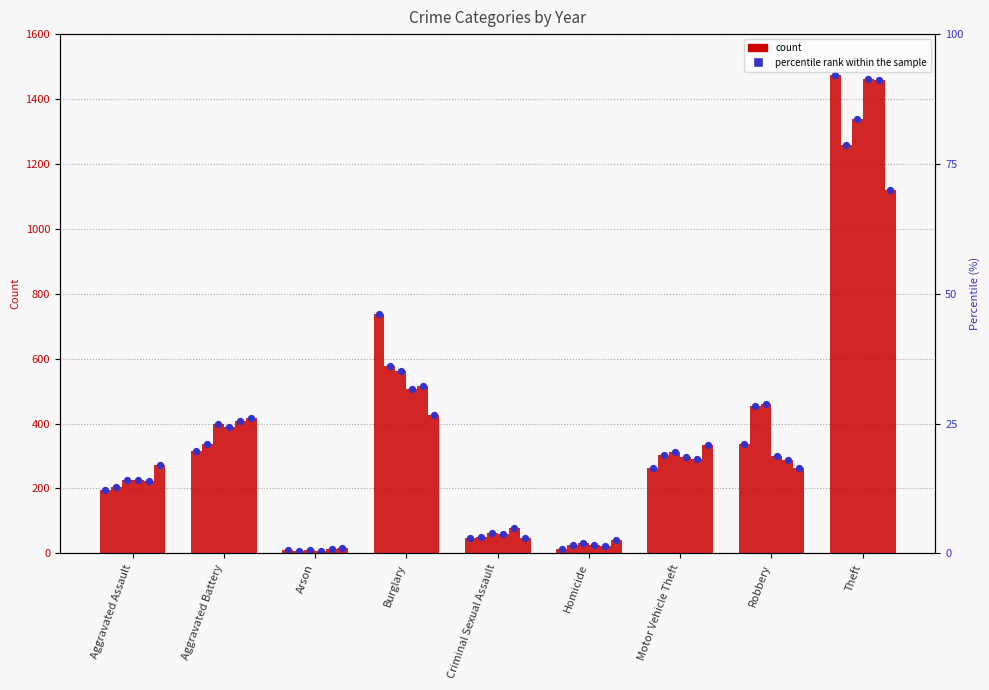

At how many categories does at least one series exceed 1266?

1